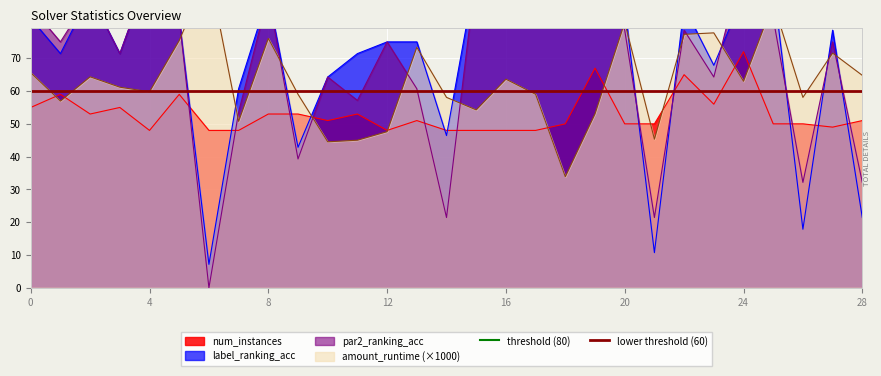

The num_instances series shows 27 at 20. True or false?

False